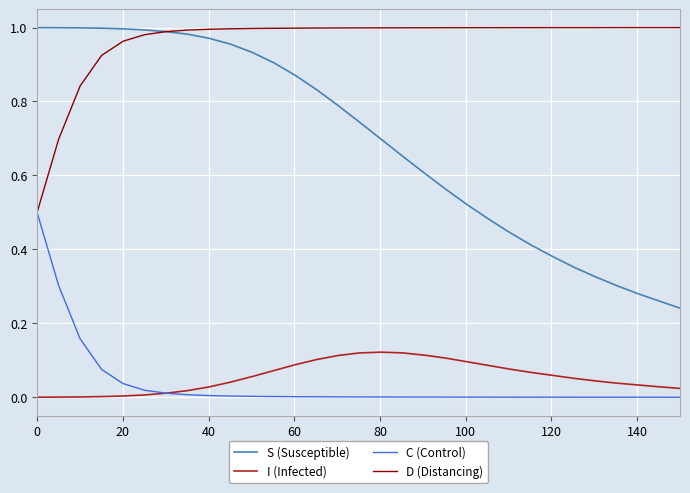

True or false: C (Control) and S (Susceptible) intersect in this chart.

False